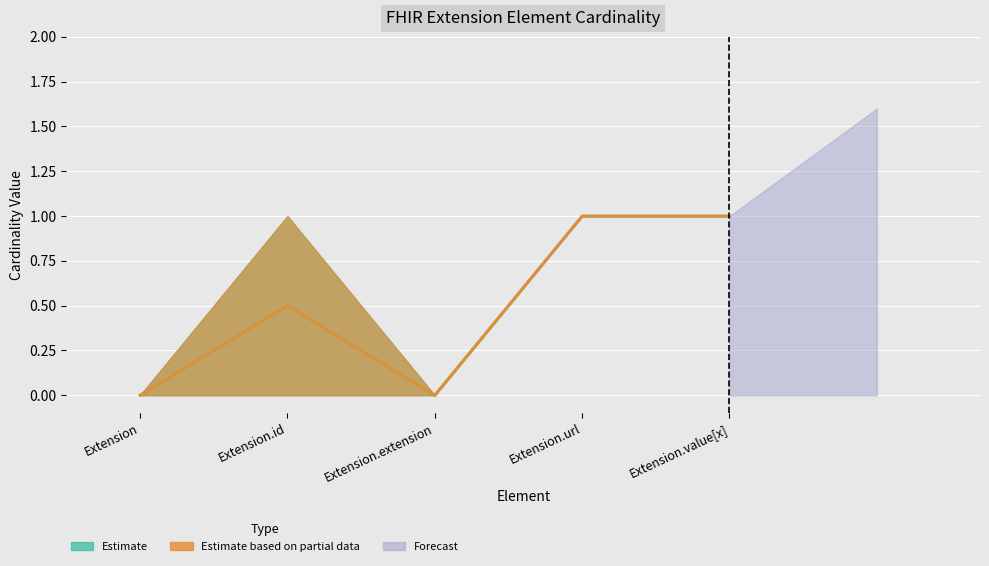

True or false: Base Max and Base Min cross at least once.

False